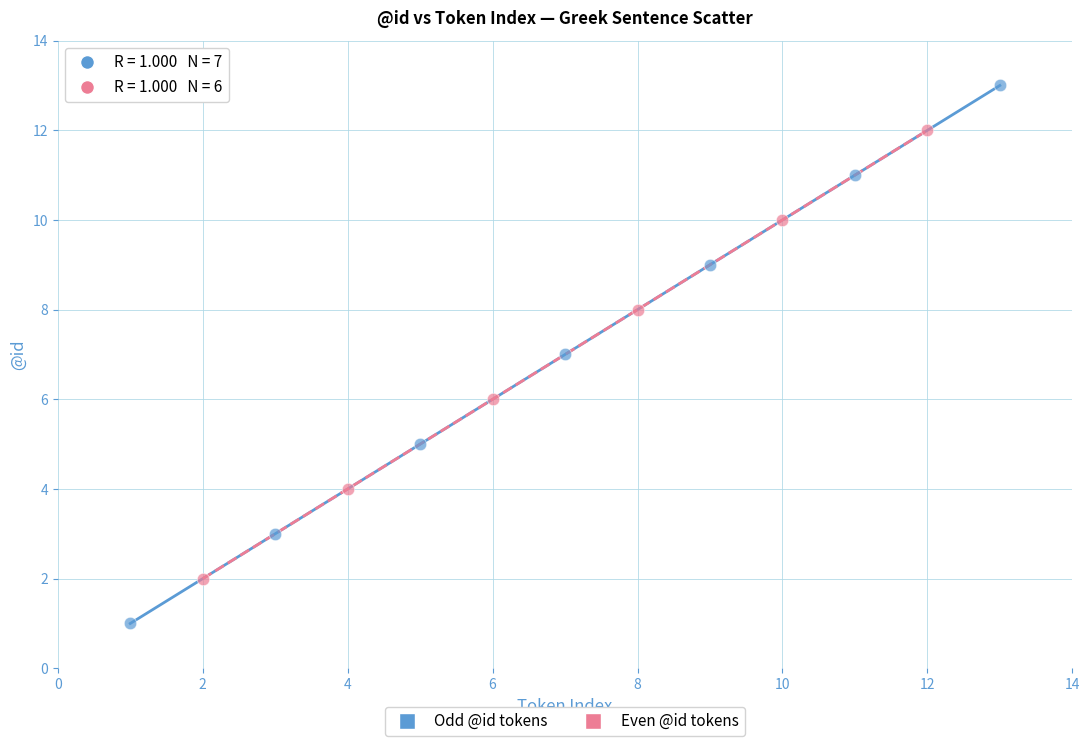

What are all the series names shown in the legend?

Odd @id tokens, Even @id tokens